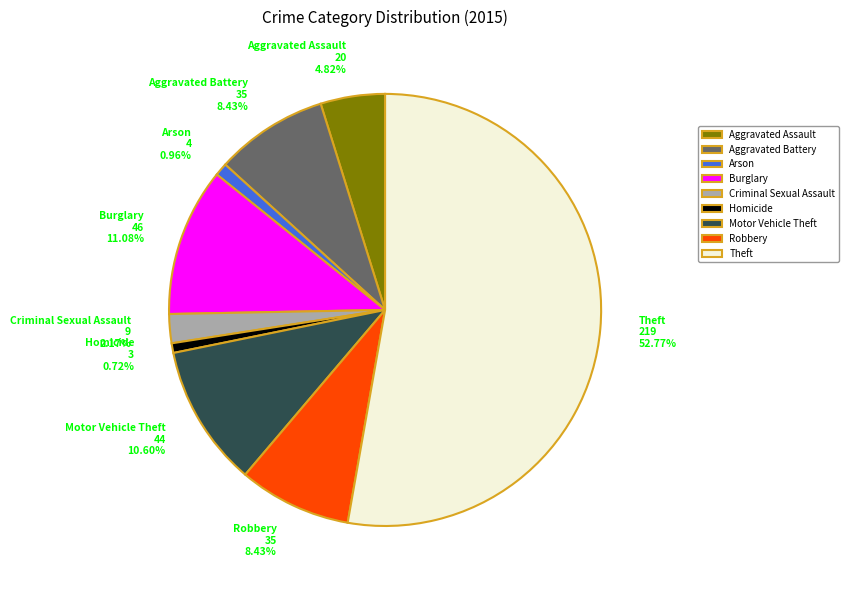

True or false: Aggravated Battery accounts for 17% of the total.

False